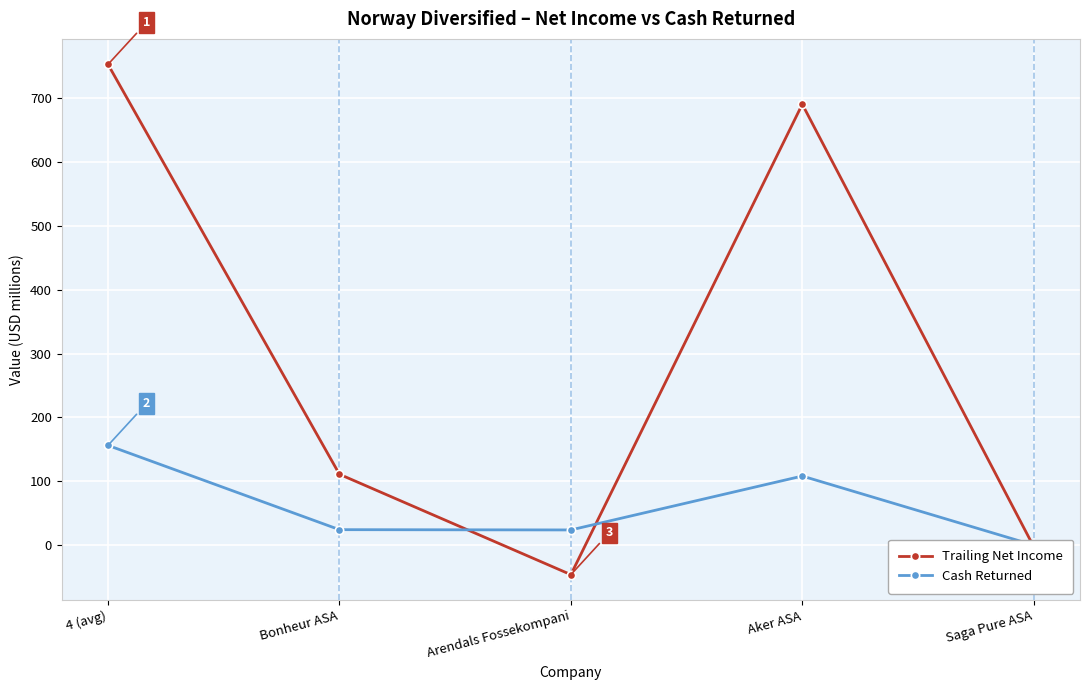

Where is the first local minimum for Cash Returned?

Arendals Fossekompani